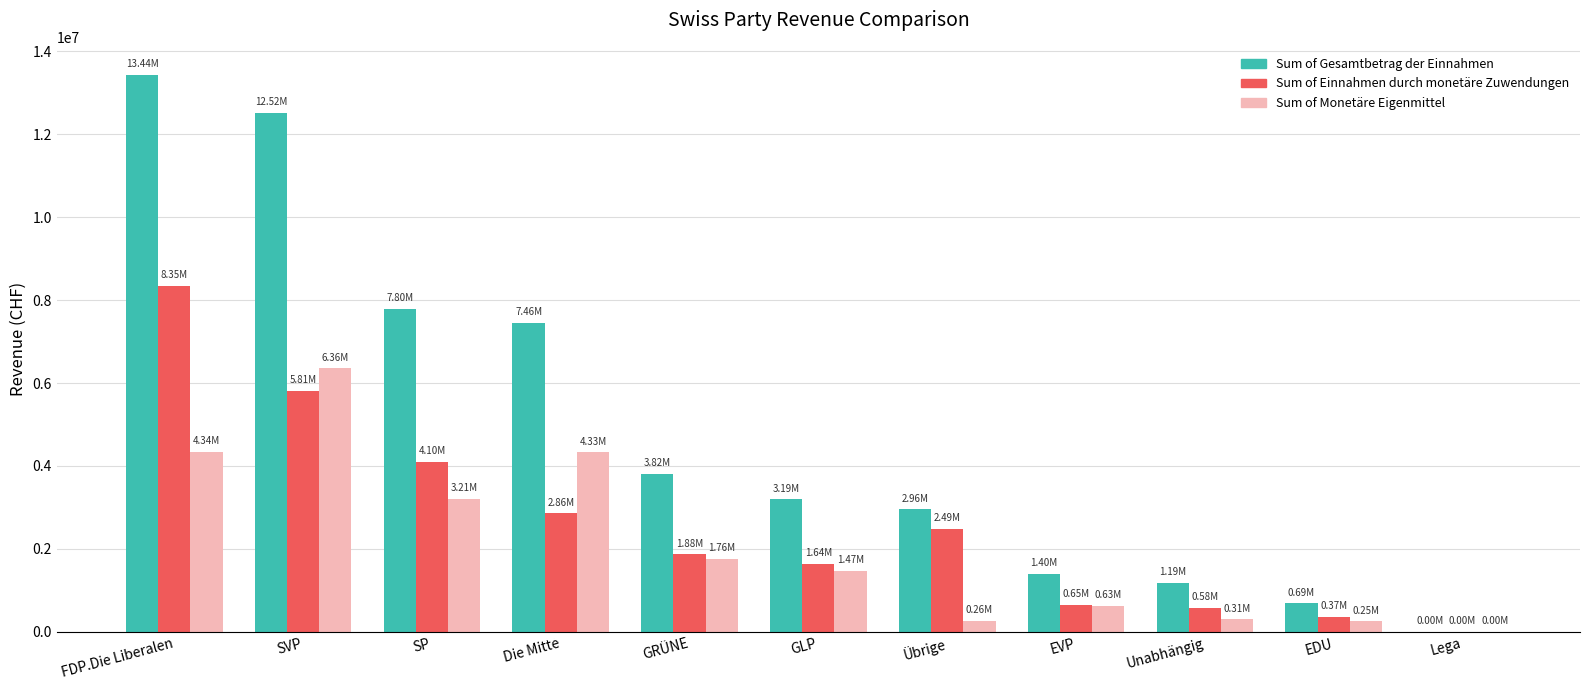

What is the total value across all series at FDP.Die Liberalen?

26121276.1